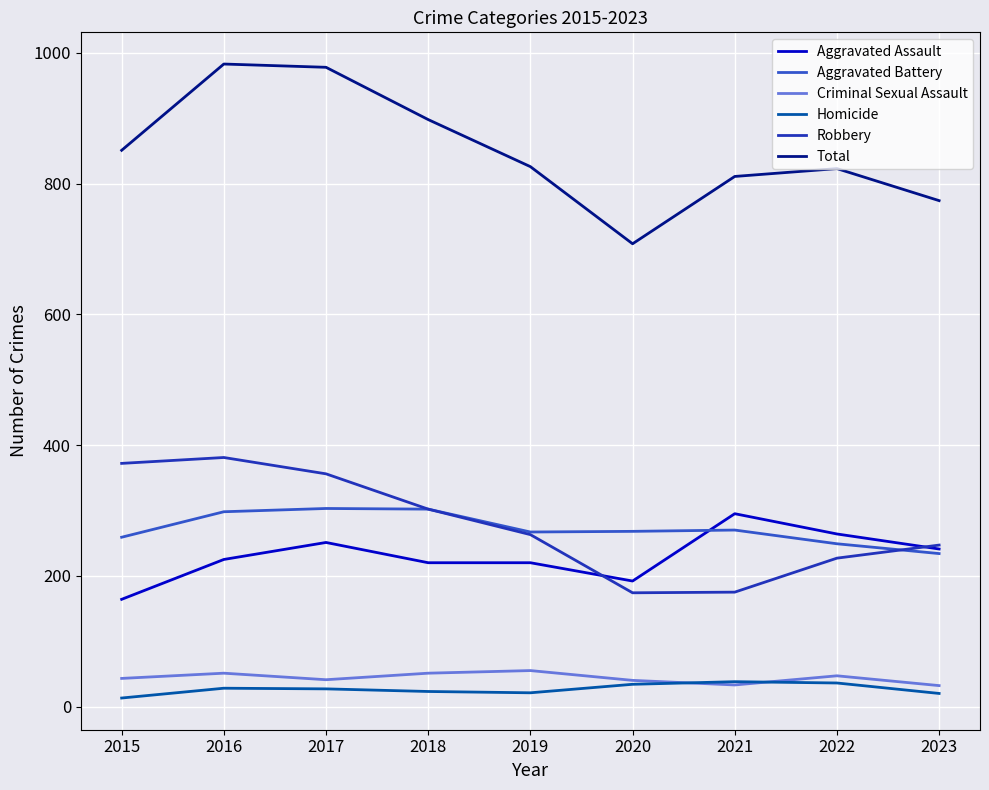

The Aggravated Assault series shows 220 at 2018. True or false?

True